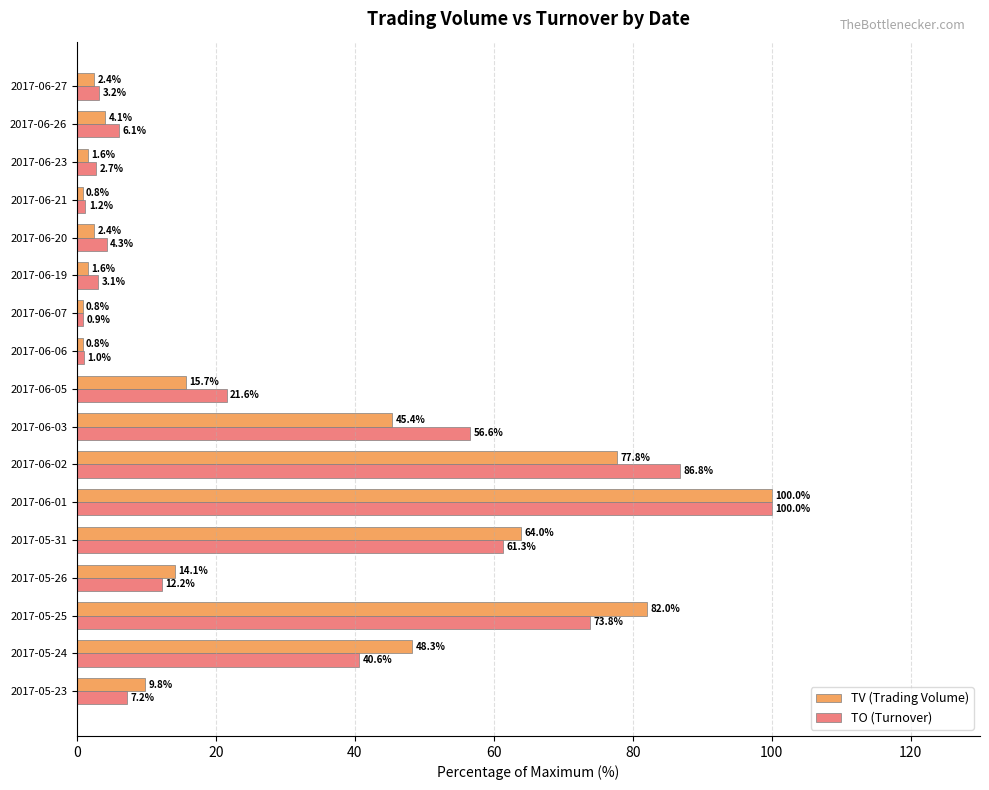

At how many categories does at least one series exceed 55?

5